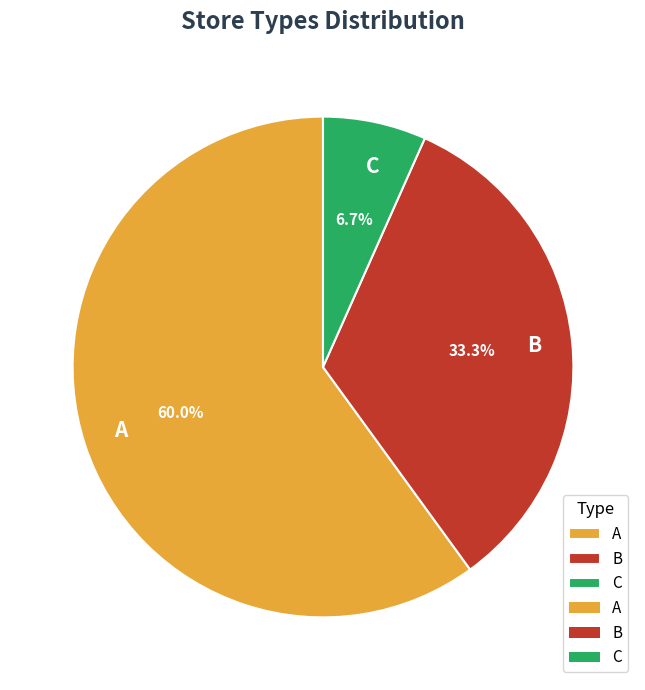

Which has a higher value, C or A?

A